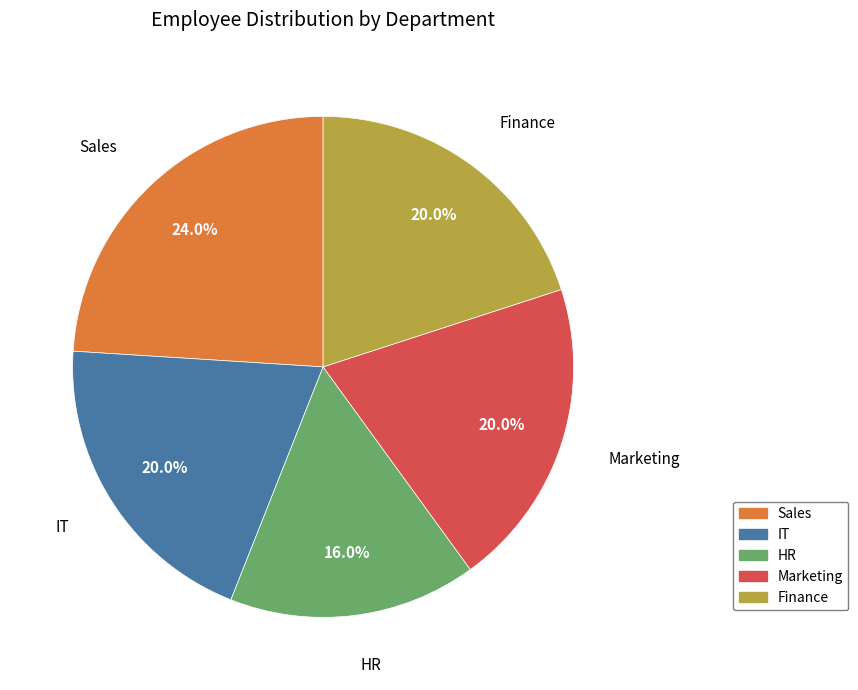

To the nearest percent, what is the difference between the IT and HR slice percentages?

4%